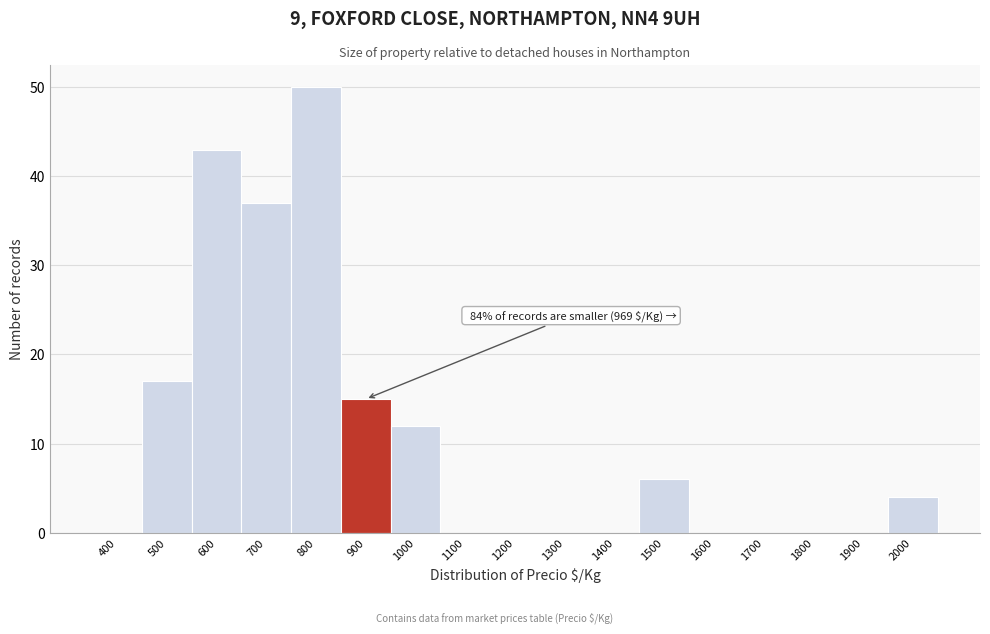

Reading left to right, what are all the values shown in this chart?

400=0	500=17	600=43	700=37	800=50	900=15	1000=12	1100=0	1200=0	1300=0	1400=0	1500=6	1600=0	1700=0	1800=0	1900=0	2000=4